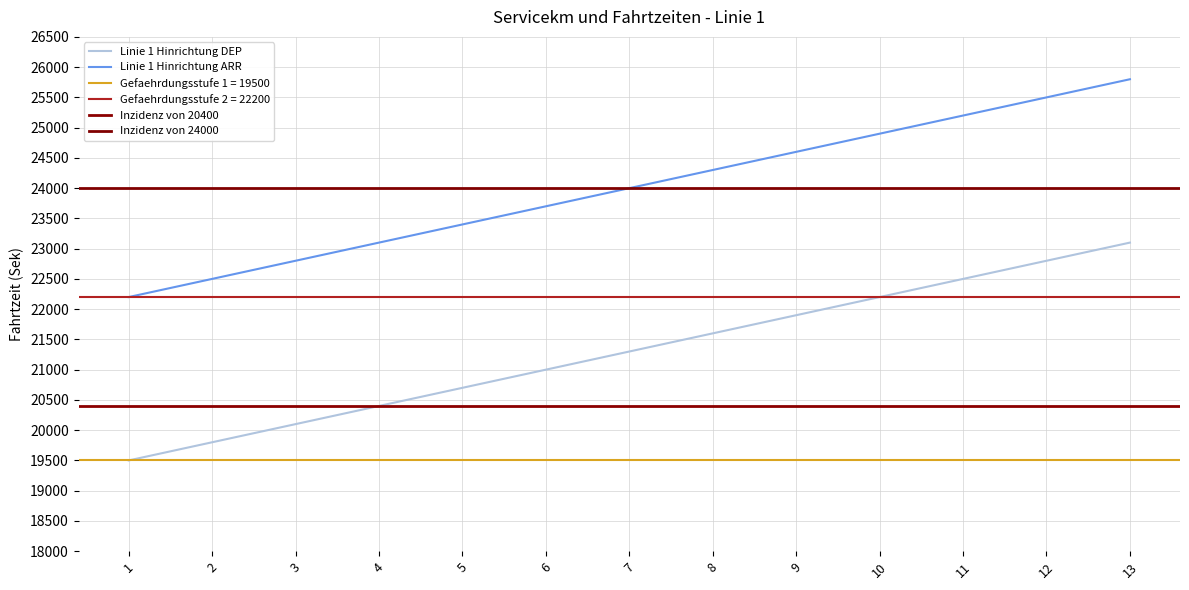

Which series changed the most between 8 and 13?

Linie 1 Hinrichtung DEP